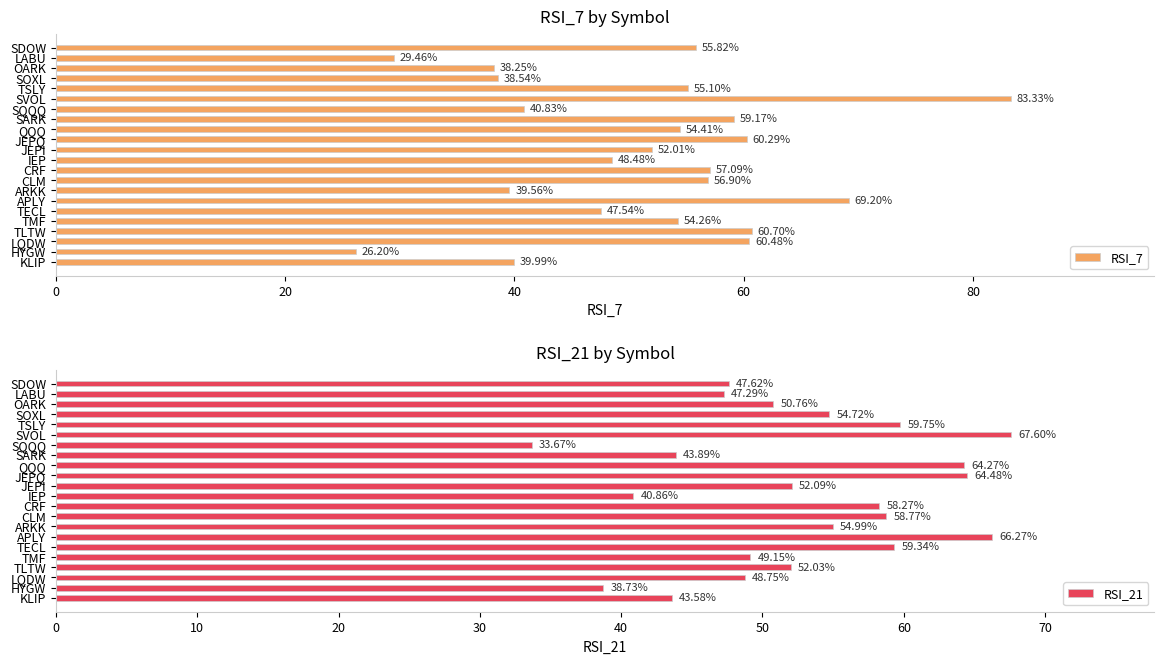

Reading left to right, transcribe all the data shown in this chart.

RSI_7: 40.0	26.2	60.5	60.7	54.3	47.5	69.2	39.6	56.9	57.1	48.5	52.0	60.3	54.4	59.2	40.8	83.3	55.1	38.5	38.3	29.5	55.8
RSI_21: 43.6	38.7	48.8	52.0	49.1	59.3	66.3	55.0	58.8	58.3	40.9	52.1	64.5	64.3	43.9	33.7	67.6	59.7	54.7	50.8	47.3	47.6